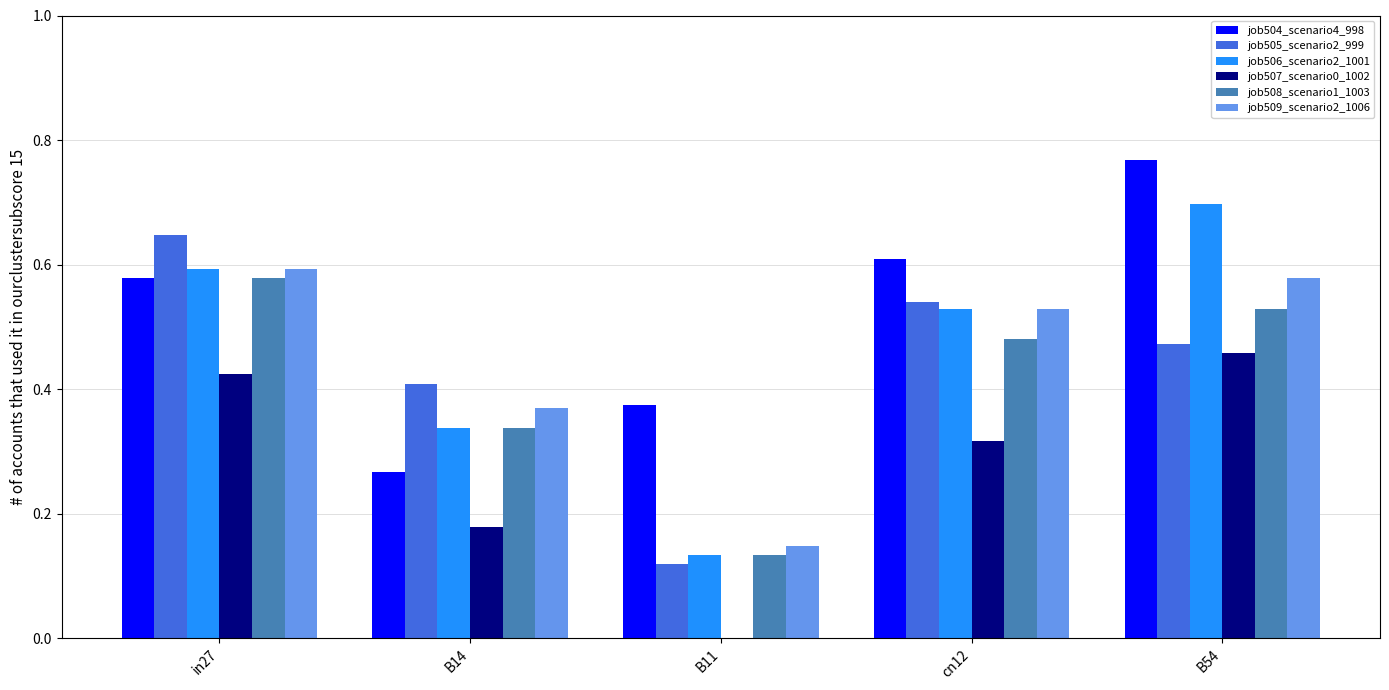

What is the sum of all job506_scenario2_1001 values?

2.3